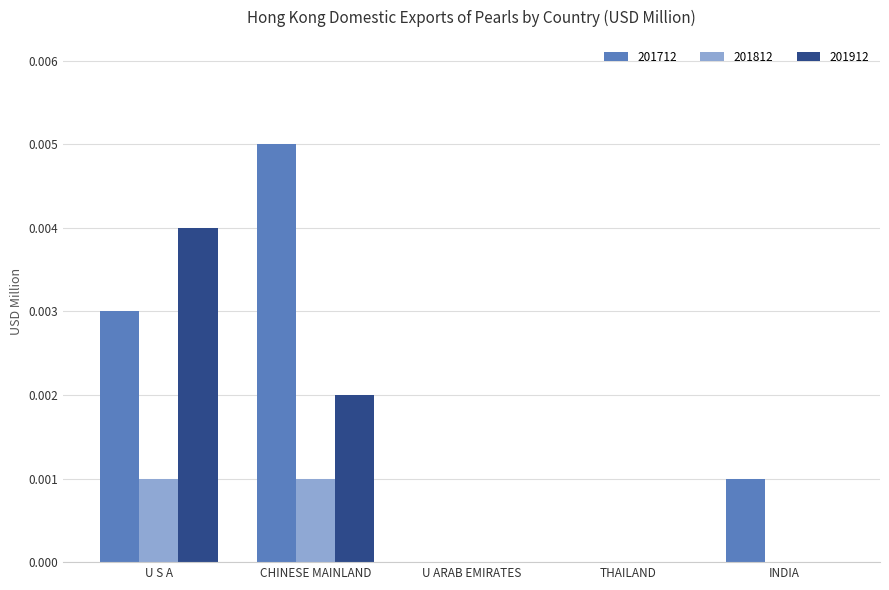

Count the number of categories in the chart.

5